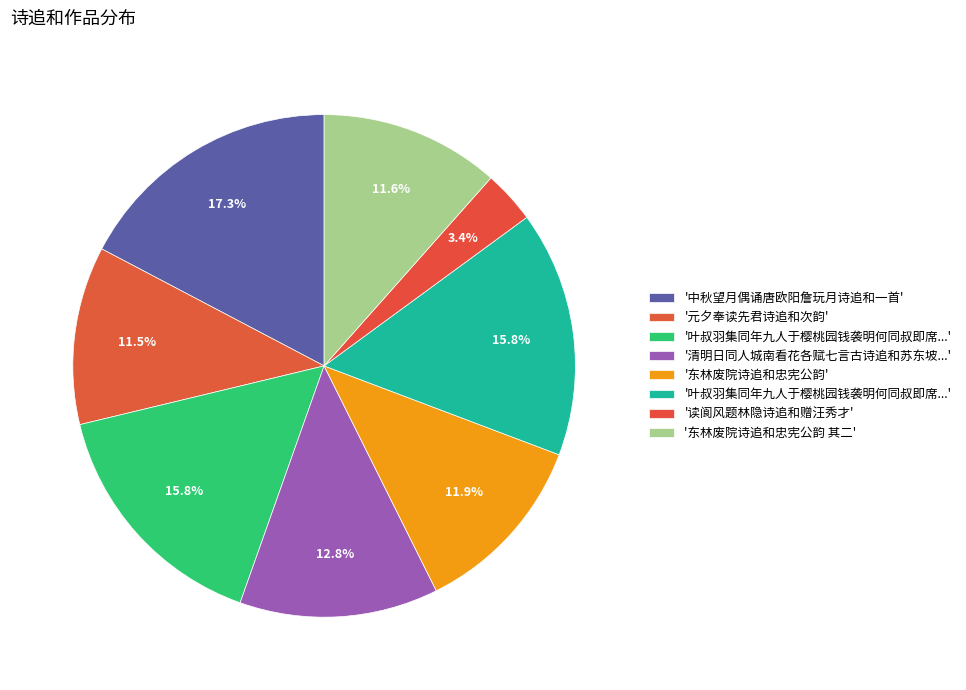

Which slice is the largest?

中秋望月偶诵唐欧阳詹玩月诗追和一首